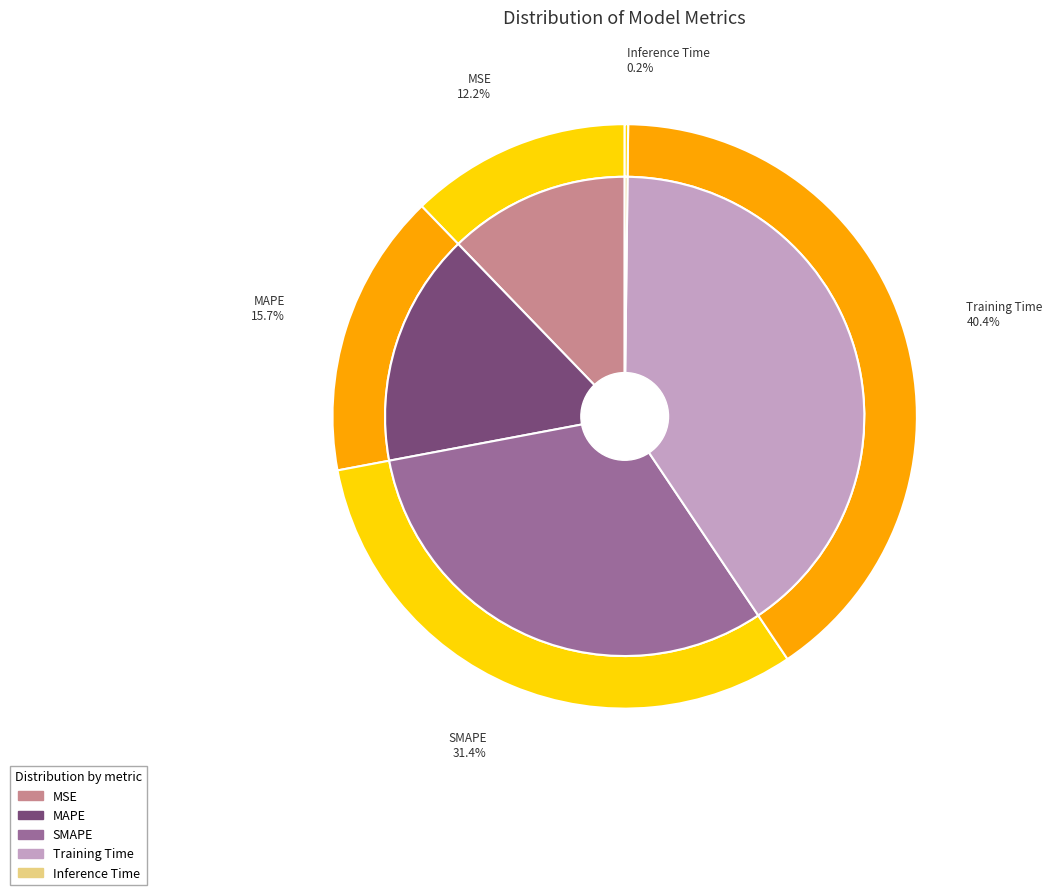

Is it true that SMAPE is 31% of the pie?

True